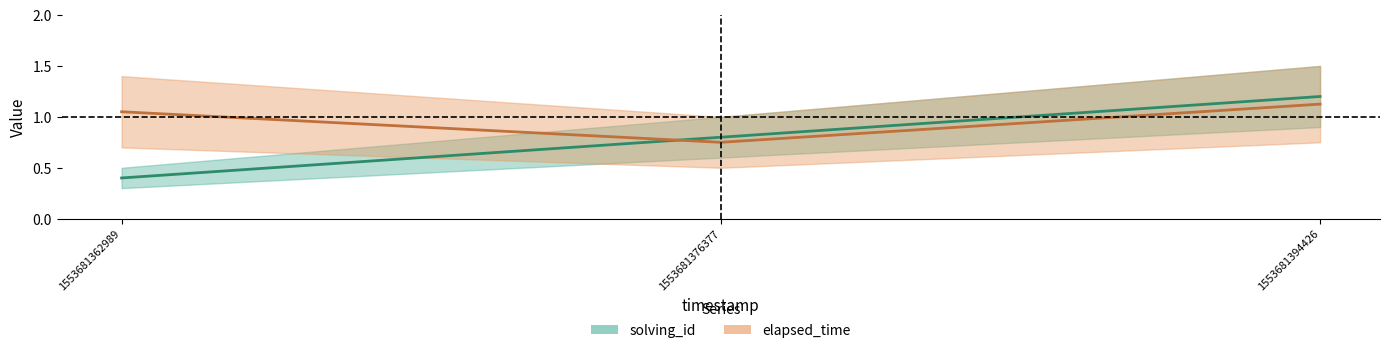

Reading right to left, extract all data points from this chart.

solving_id: 1.2	0.8	0.4
elapsed_time: 1.1	0.8	1.0